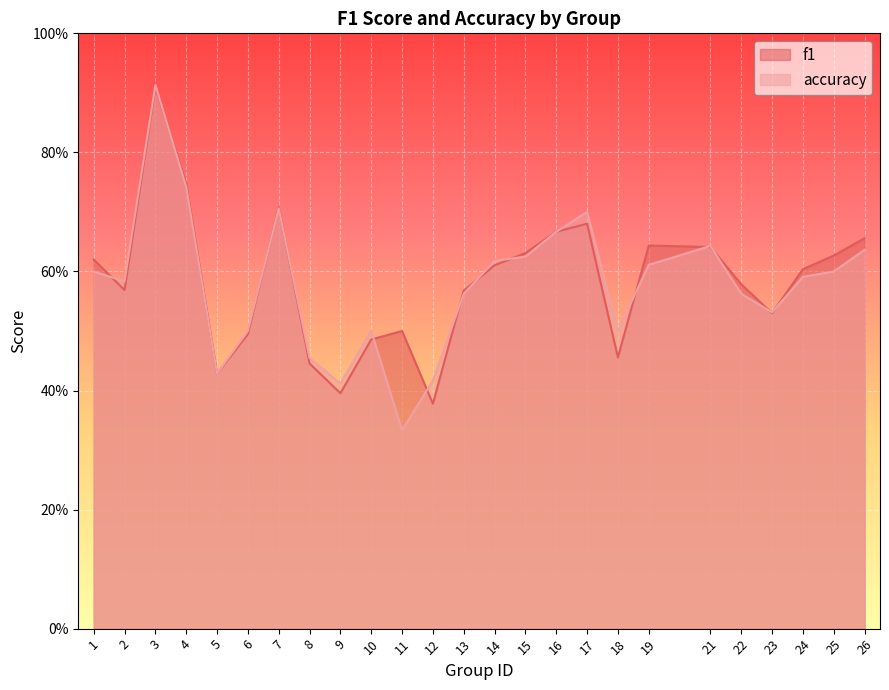

In accuracy, how many points are higher than both neighbors (excluding endpoints)?

5